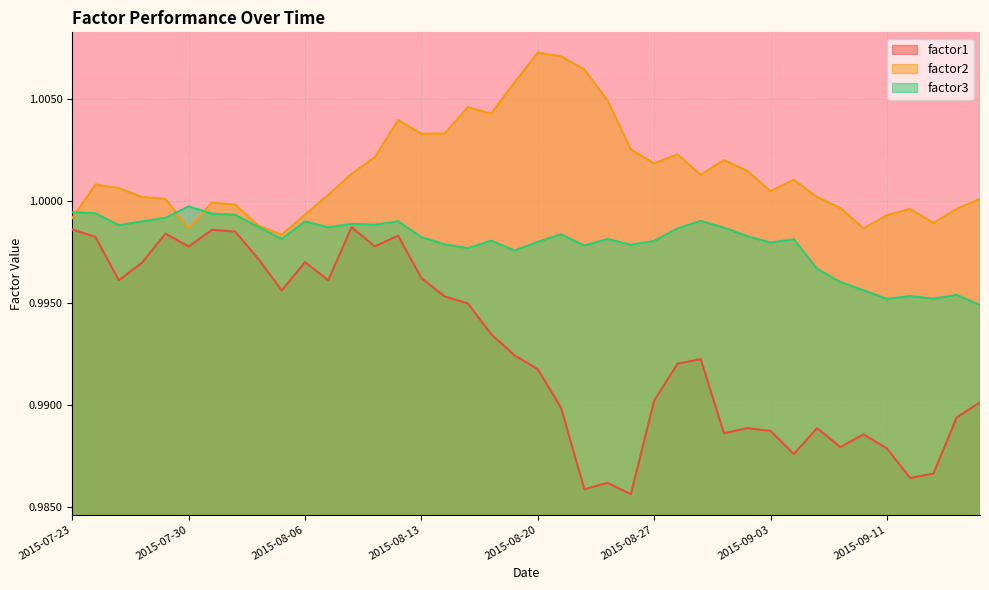

How many categories are shown in the chart?

40